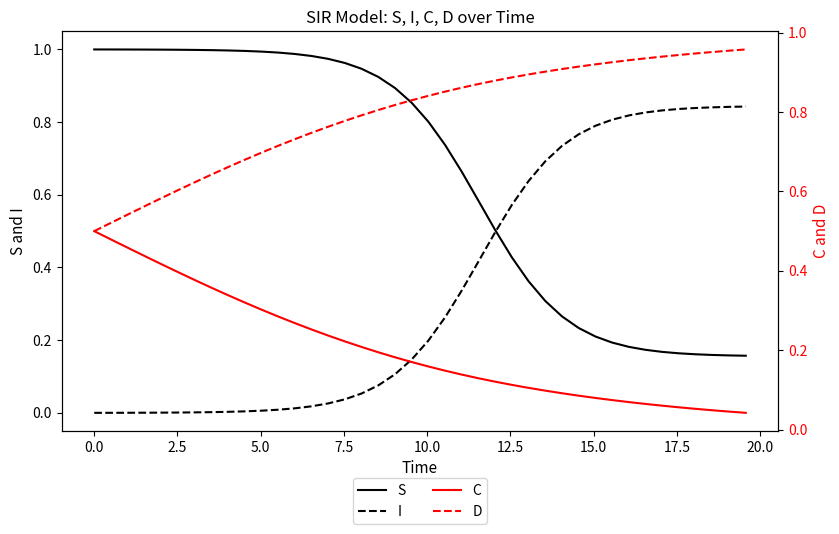

Rank the series by their average value, from highest to lowest.

D, S, I, C